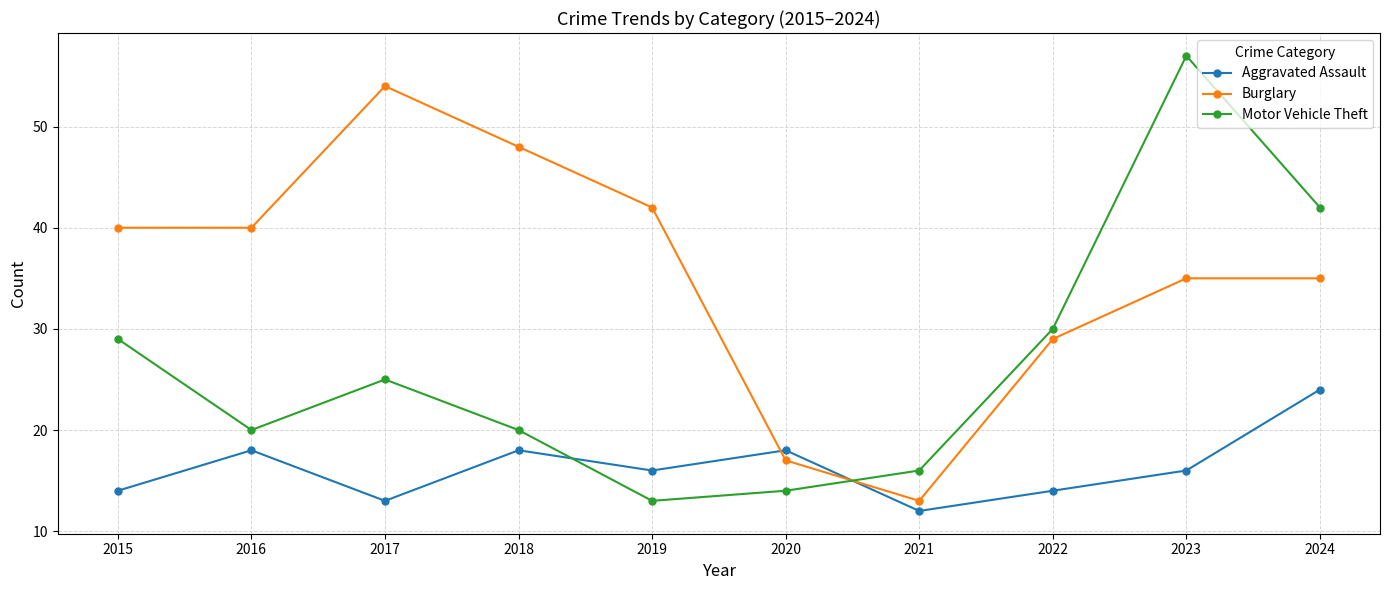

Where do Aggravated Assault and Motor Vehicle Theft first cross each other?

2018 and 2019